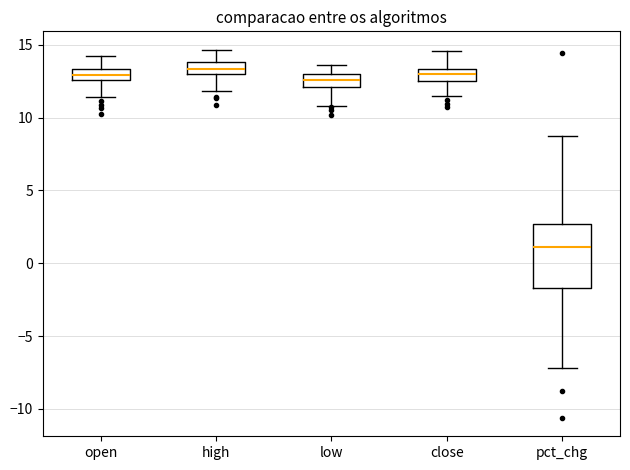

Which box is the tallest, from its lower edge to its upper edge?

pct_chg